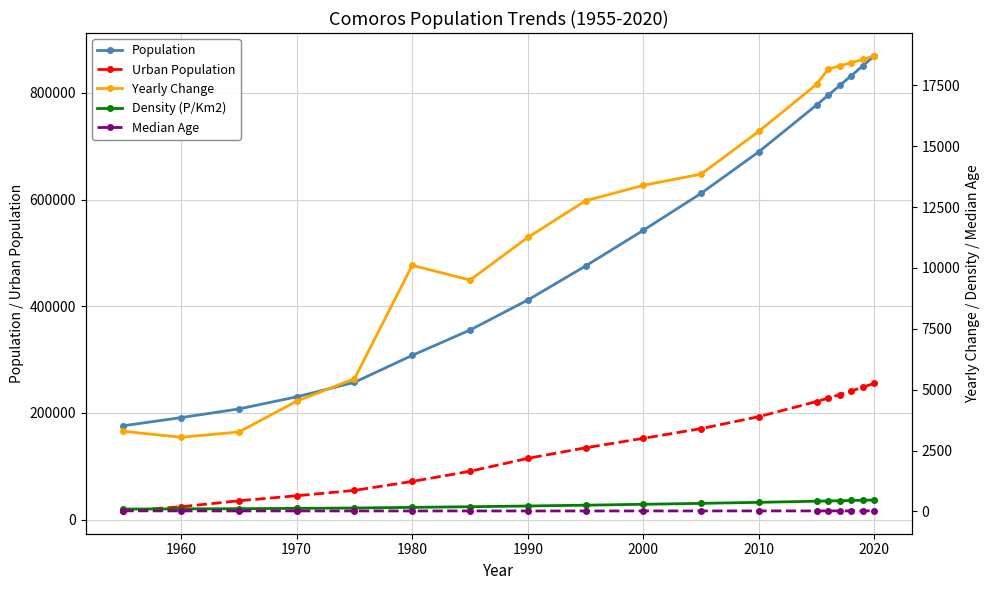

True or false: Urban Population and Population cross at least once.

False